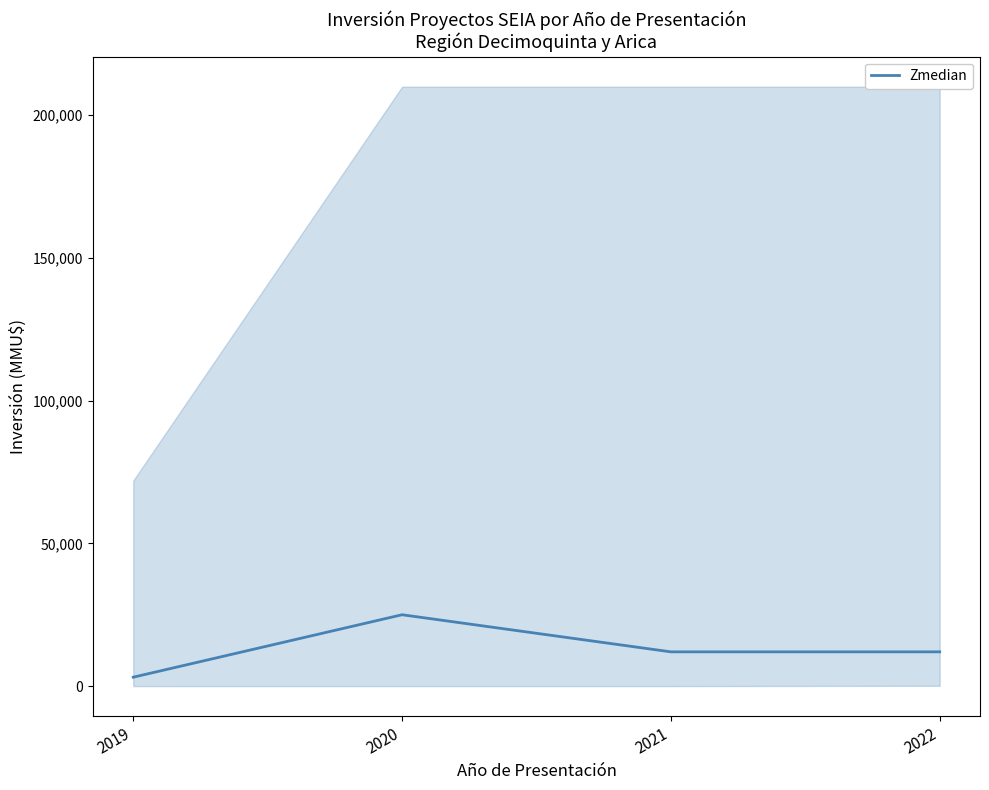

Between 2021 and 2019, which is larger?

2021